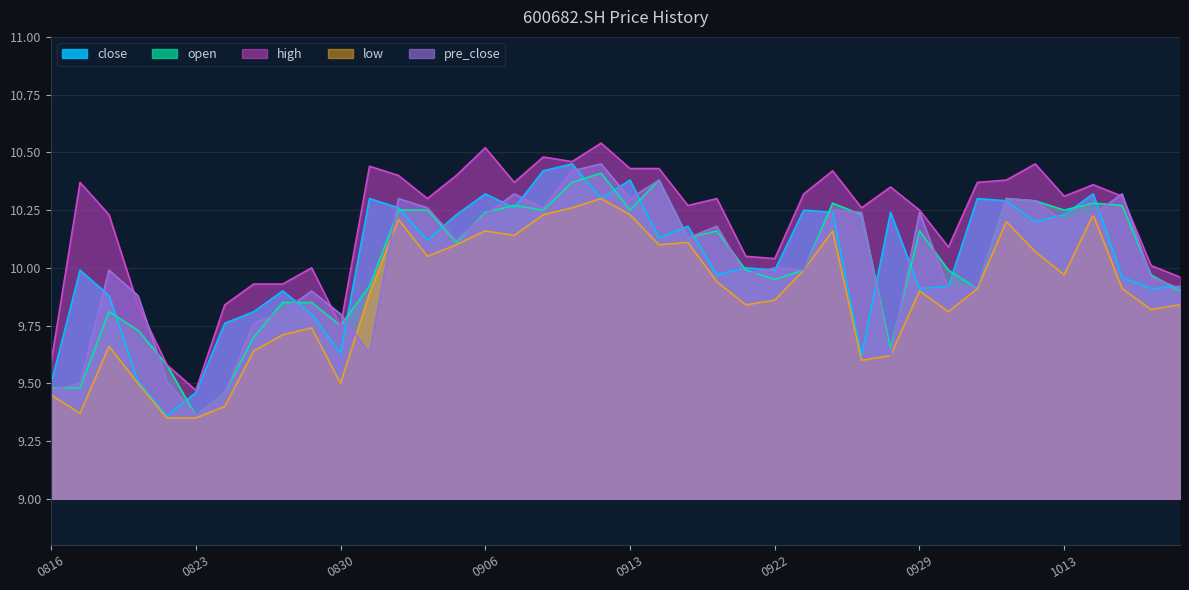

How many categories are shown in the chart?

40